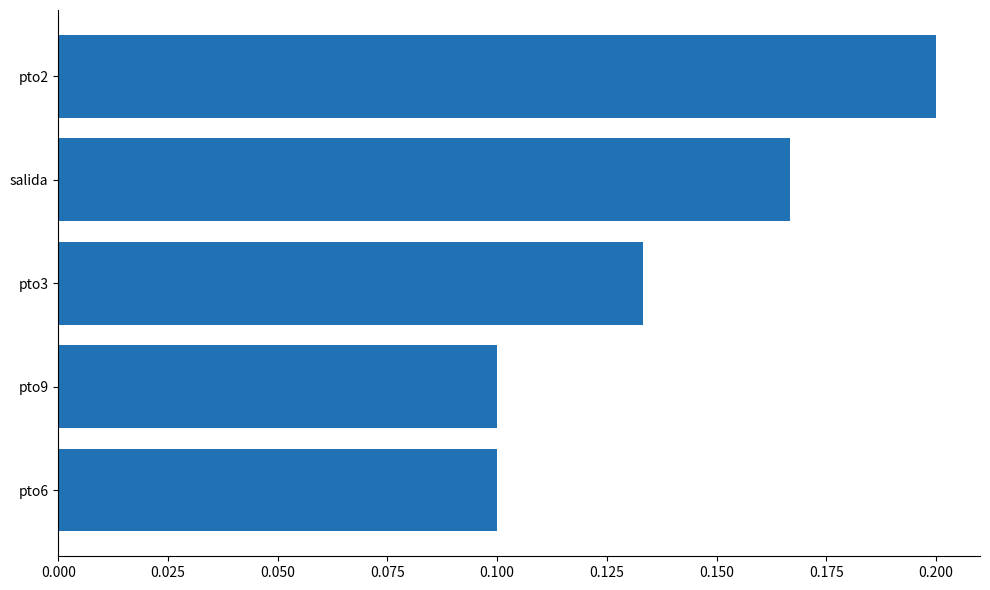

Which has a higher value, pto9 or salida?

salida